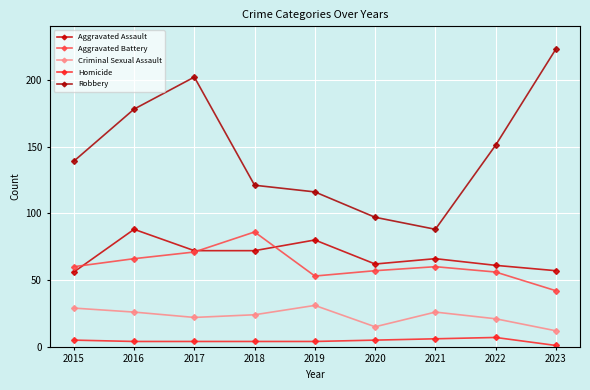

The Aggravated Battery series shows 91 at 2016. True or false?

False